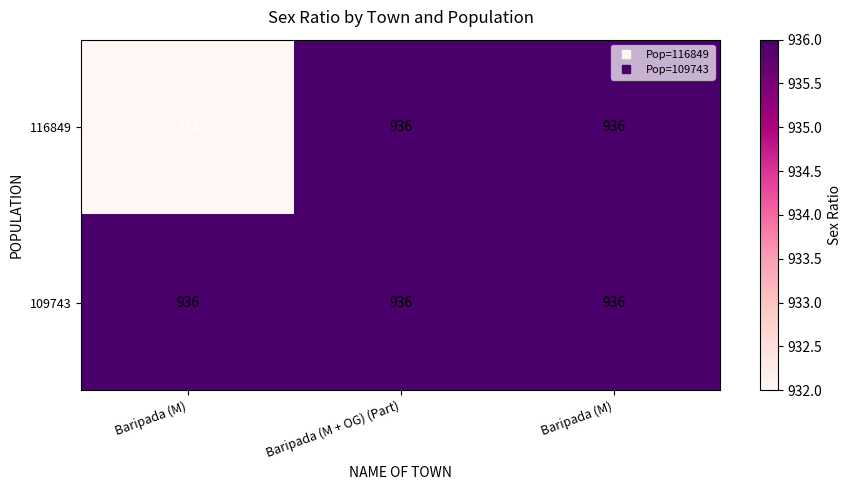

What is the minimum value shown in the chart?

932